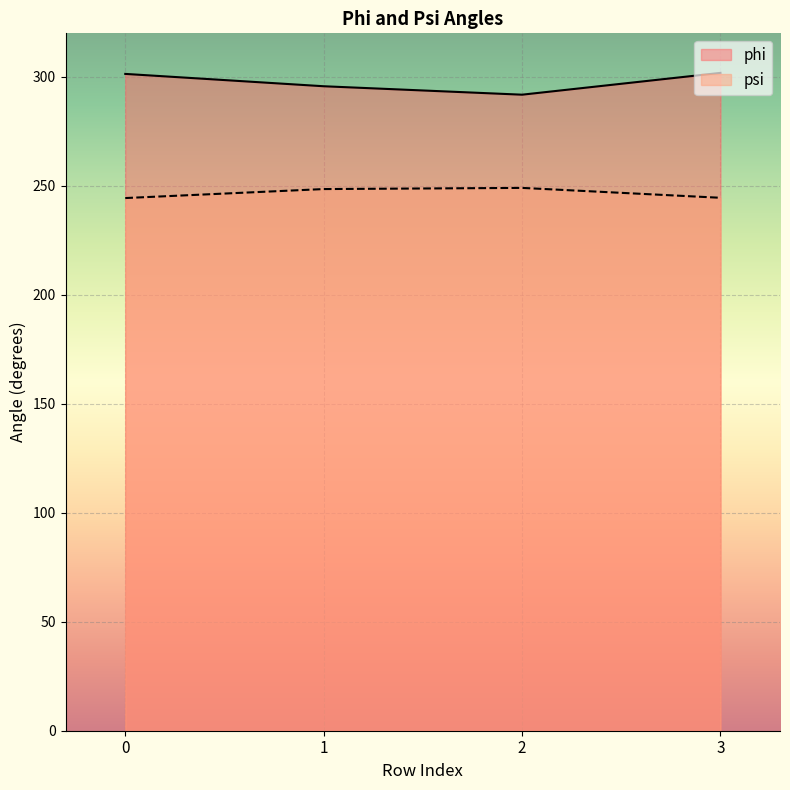

Which category has the highest value in the phi series?

3